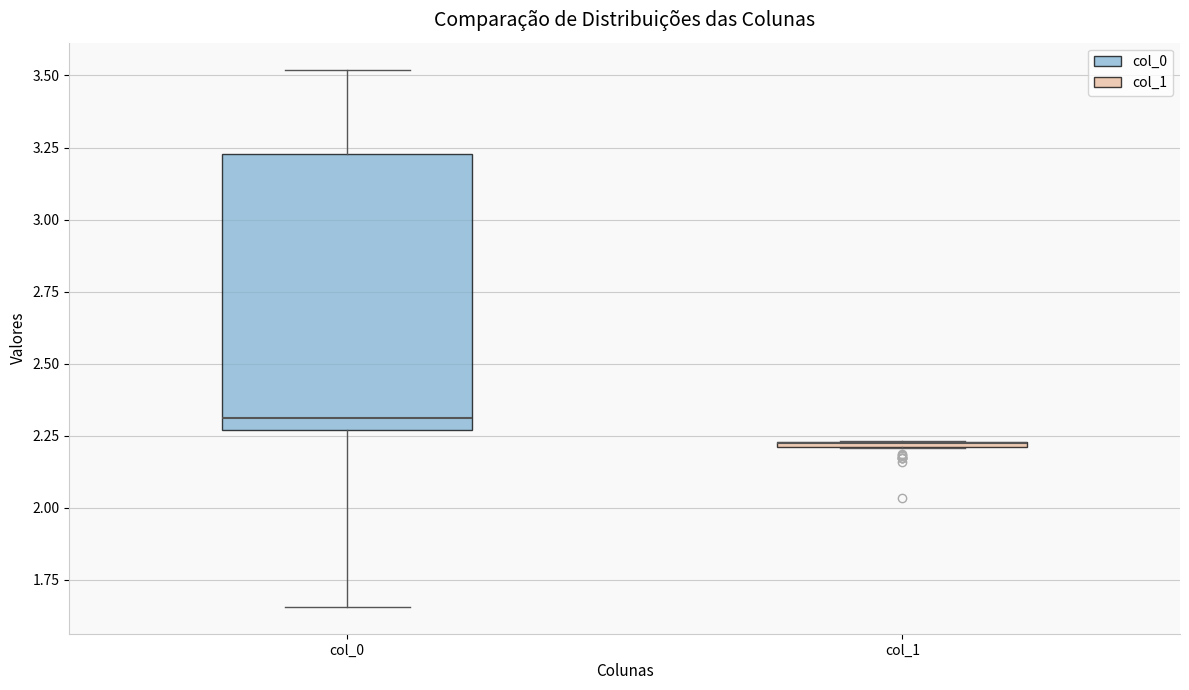

Where is the upper edge of the box for col_1 on the y-axis? The values are not printed on the chart, so give them approximately, as read against the axis.

2.25